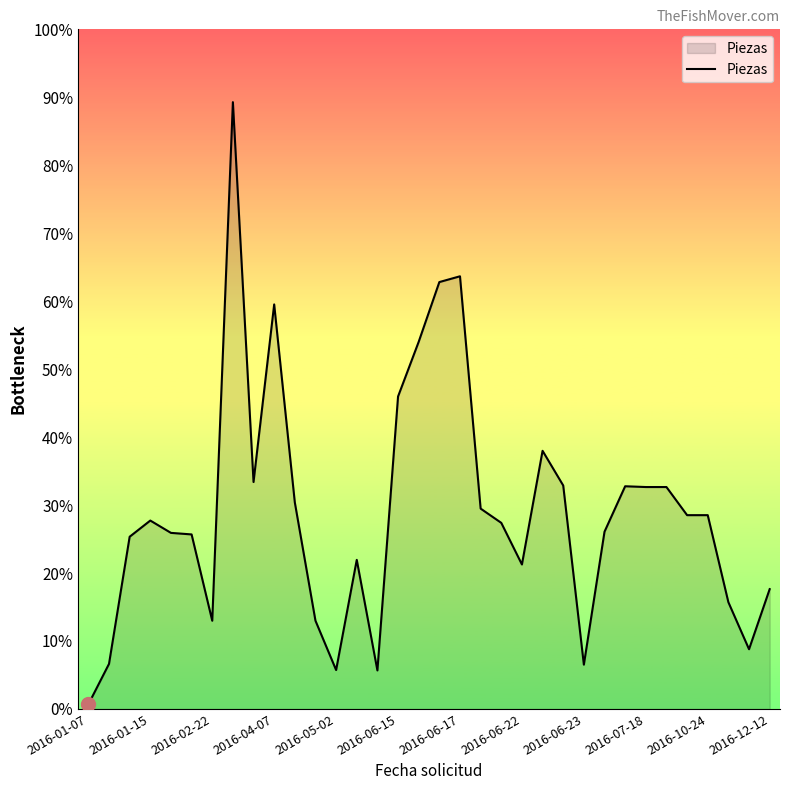

Does the chart have visible grid lines?

No